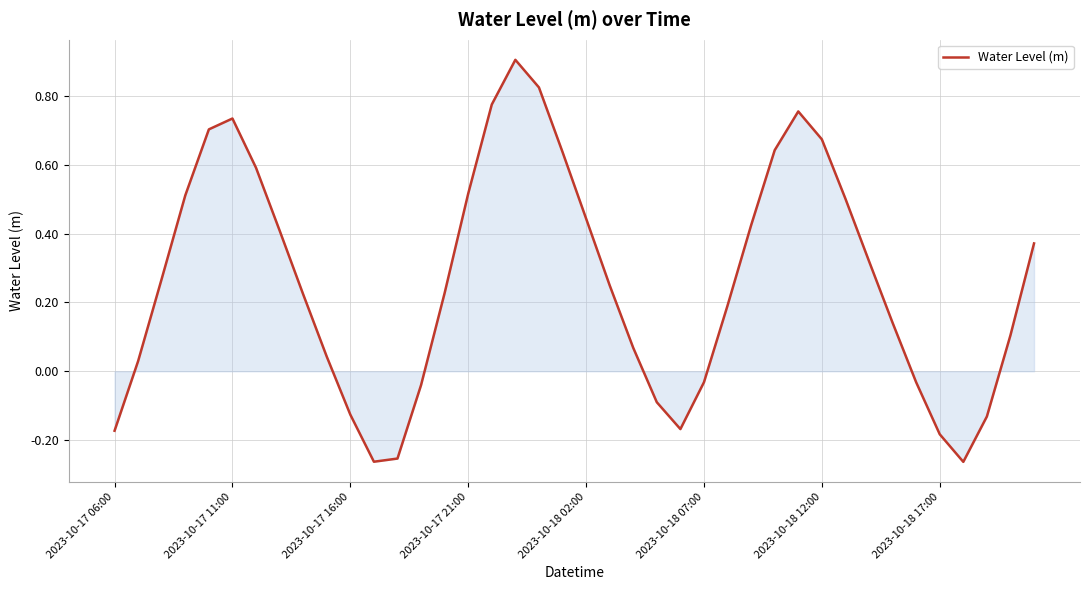

How many lines are shown in the chart?

1